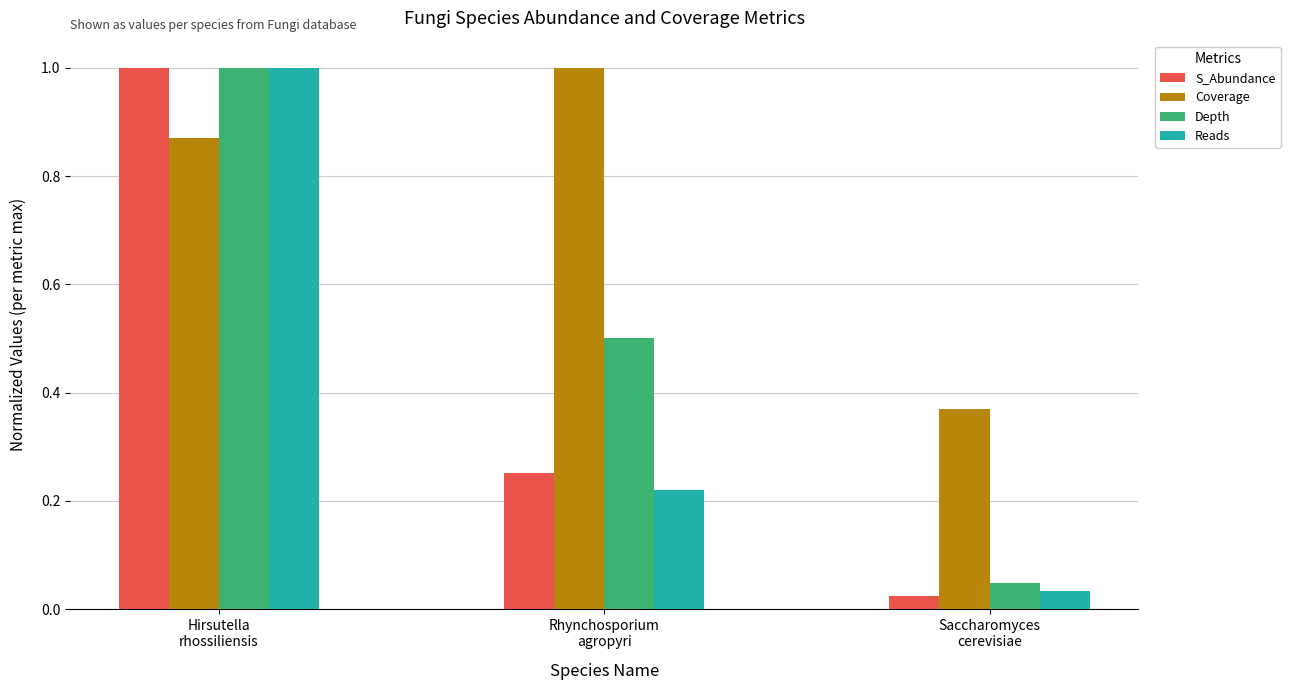

What are all the series names shown in the legend?

S_Abundance, Coverage, Depth, Reads